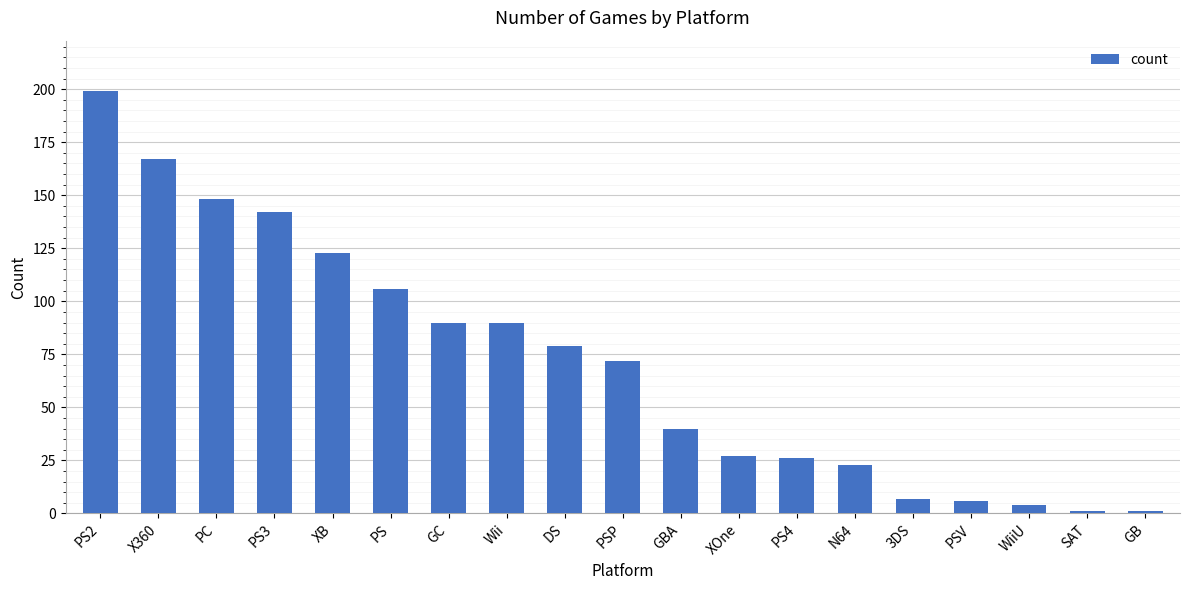

What is the label of the 15th bar from the right?

XB